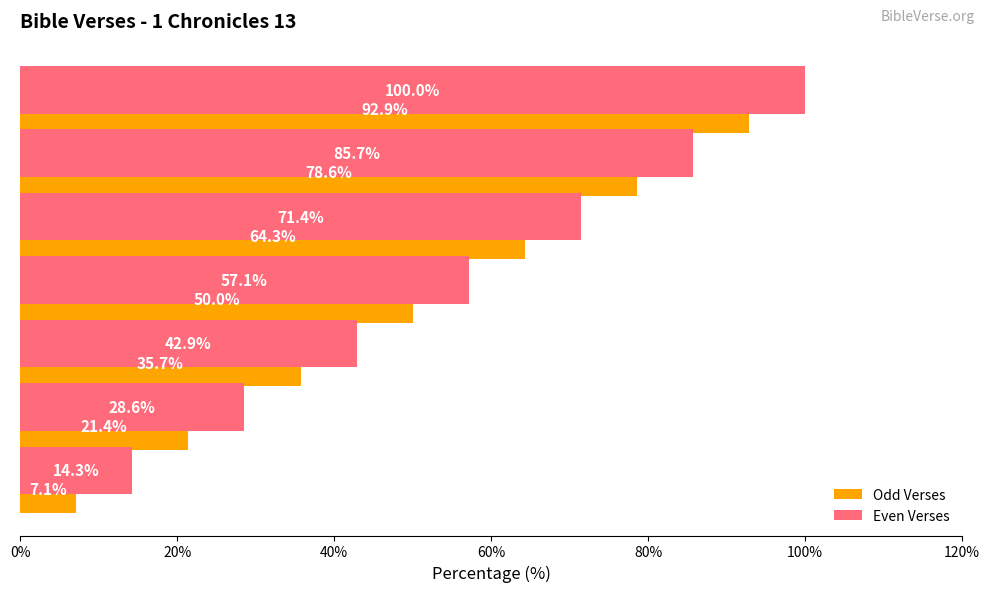

Which series has the largest total across all categories?

Even Verses